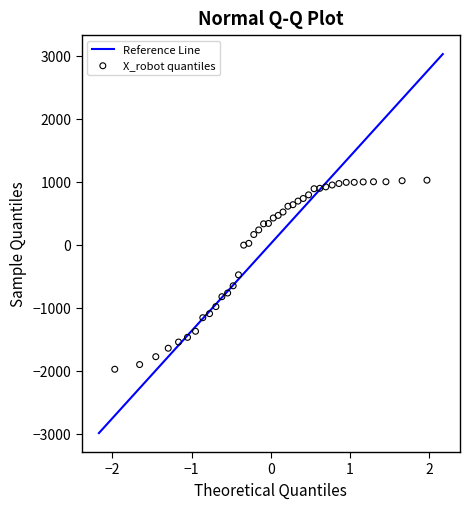

What is the range of Y values (max minus min)?

3003.2